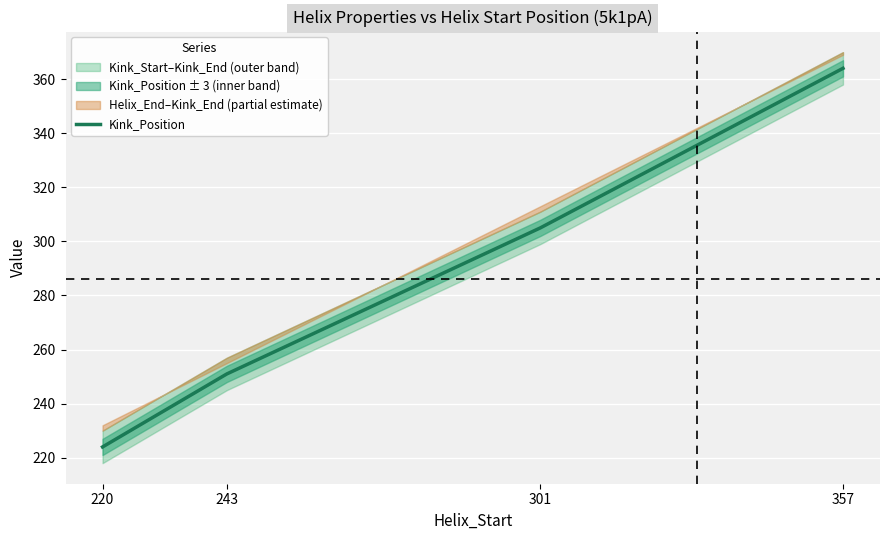

What is the value of the 3rd point from the left?

305